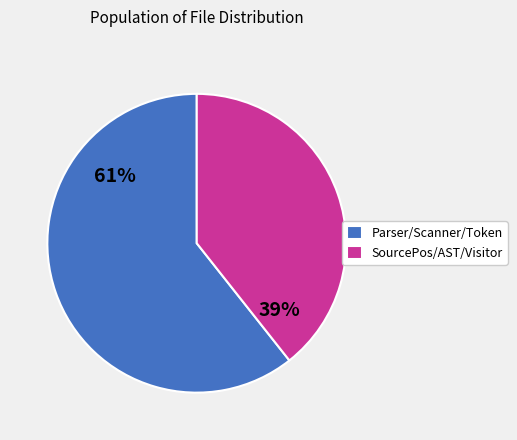

To the nearest percent, what percentage of the pie is SourcePos/AST/Visitor?

39%